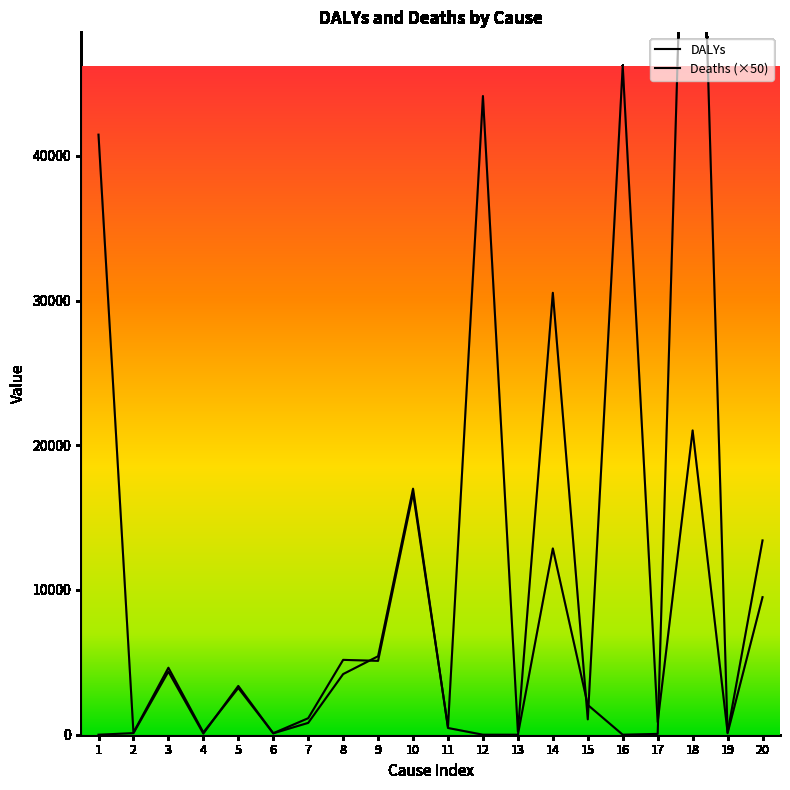

Is this an area chart (filled region under the line)?

No